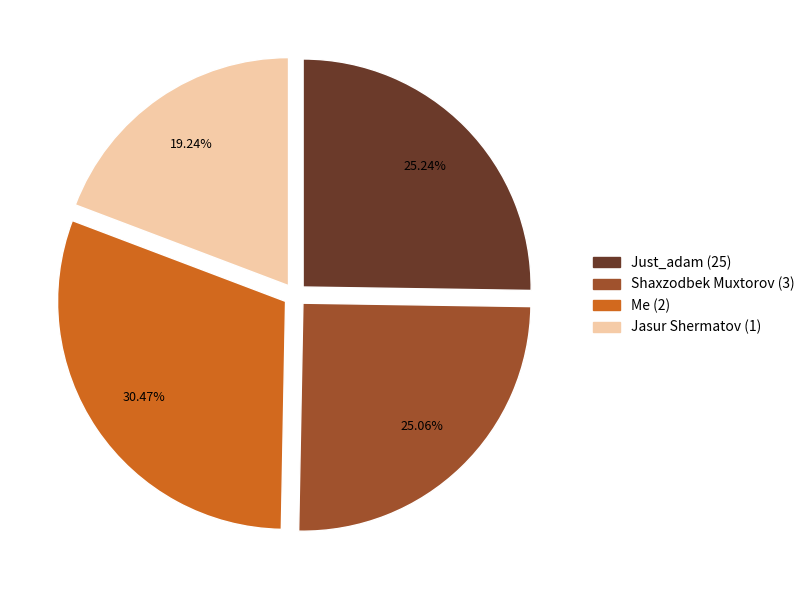

Does Shaxzodbek Muxtorov (3) represent more than half of the total?

No